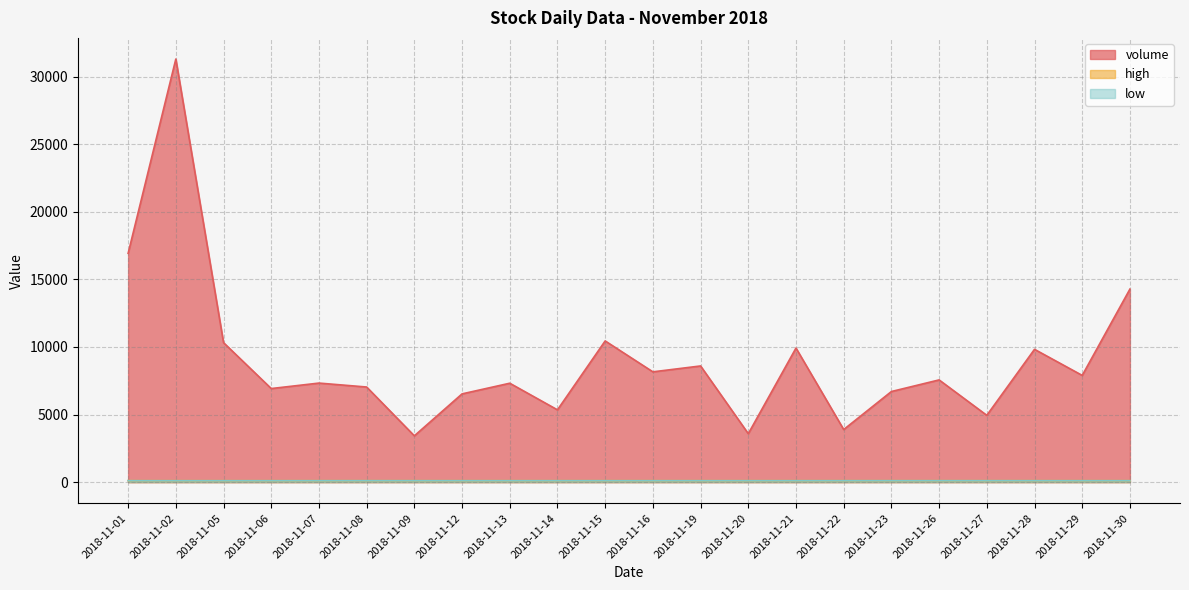

At which category is the sum across all series the highest?

2018-11-02